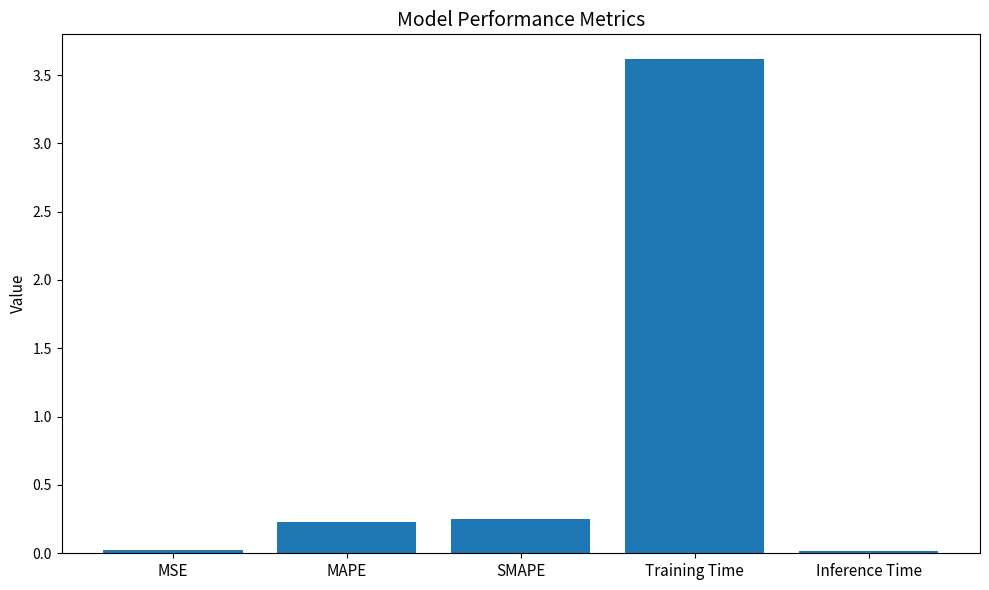

What is the value of the 2nd bar from the left?

0.2